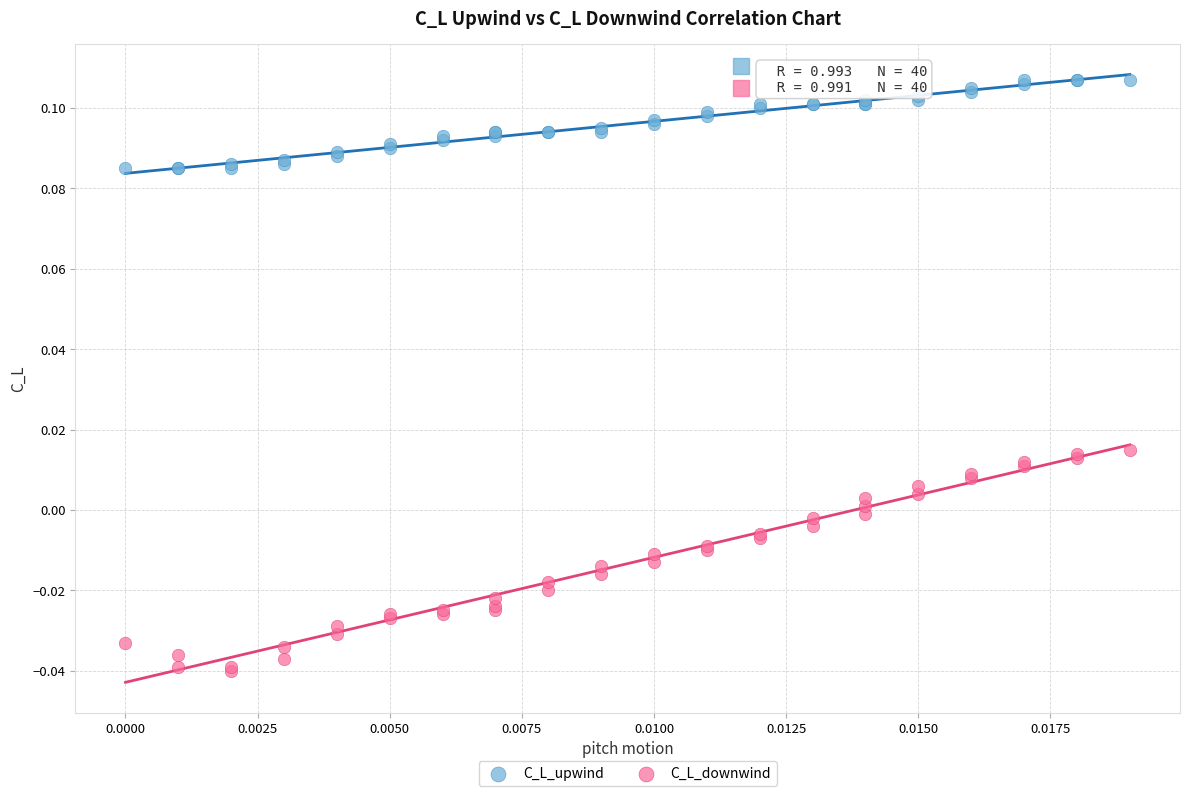

Which series has the widest spread of Y values?

C_L_downwind